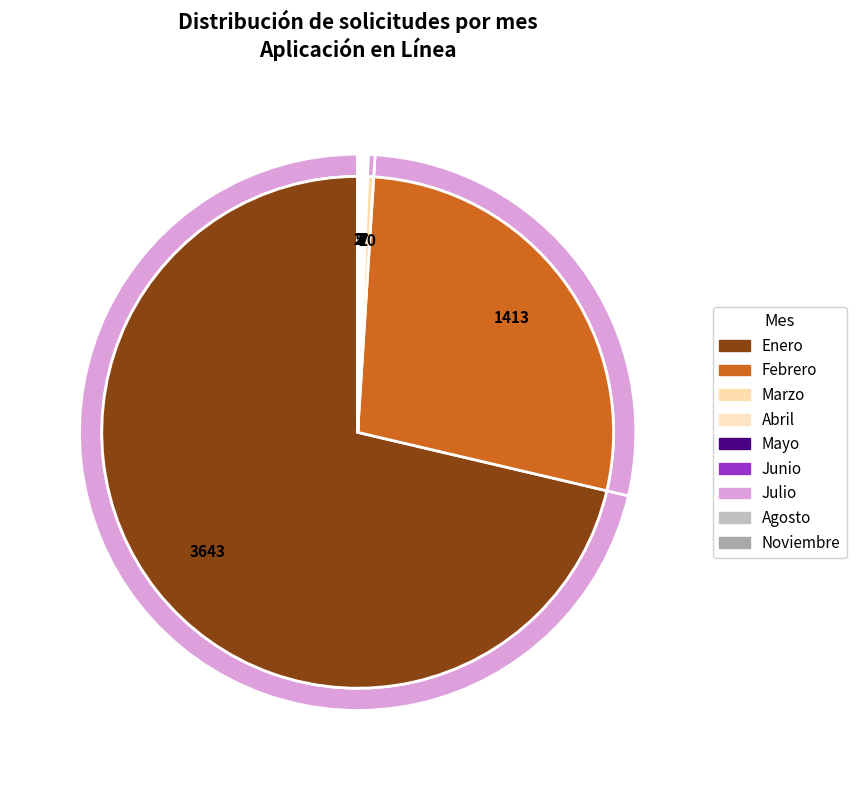

Count the number of slices in the pie.

9